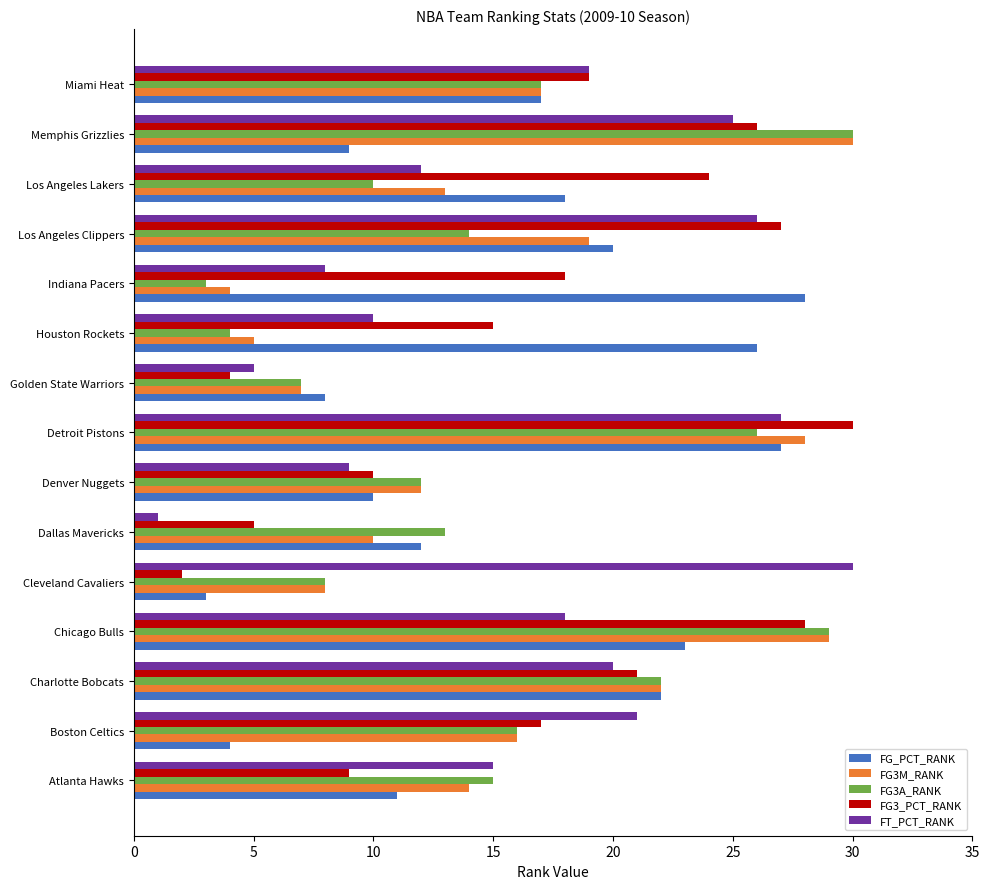

Rank the categories by FG3A_RANK value from lowest to highest.

Indiana Pacers, Houston Rockets, Golden State Warriors, Cleveland Cavaliers, Los Angeles Lakers, Denver Nuggets, Dallas Mavericks, Los Angeles Clippers, Atlanta Hawks, Boston Celtics, Miami Heat, Charlotte Bobcats, Detroit Pistons, Chicago Bulls, Memphis Grizzlies